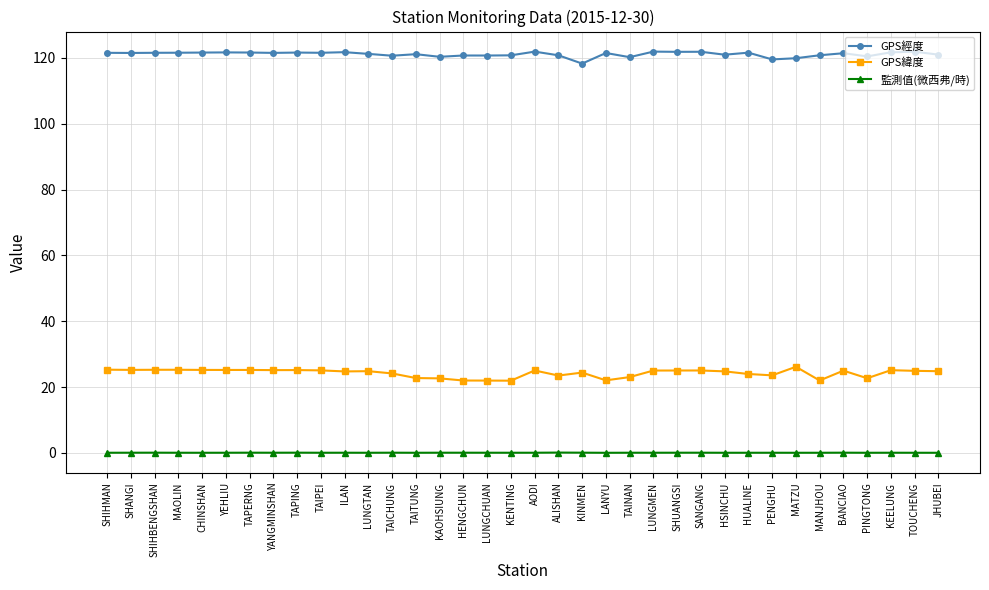

What is the maximum value for GPS經度?

121.9